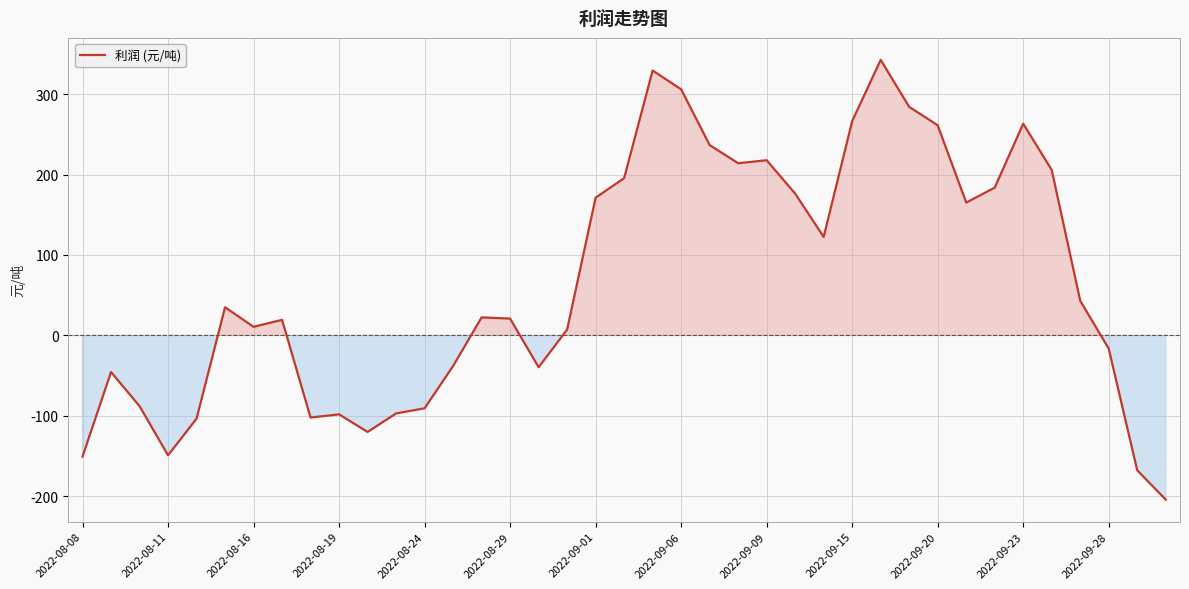

What is the smallest value displayed?

-204.5